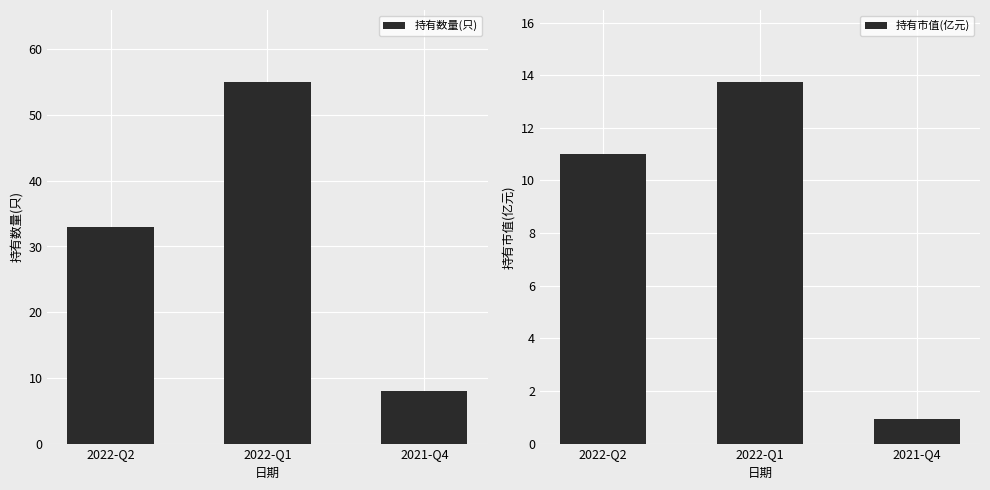

At which label does 持有市值(亿元) reach its peak?

2022-Q1